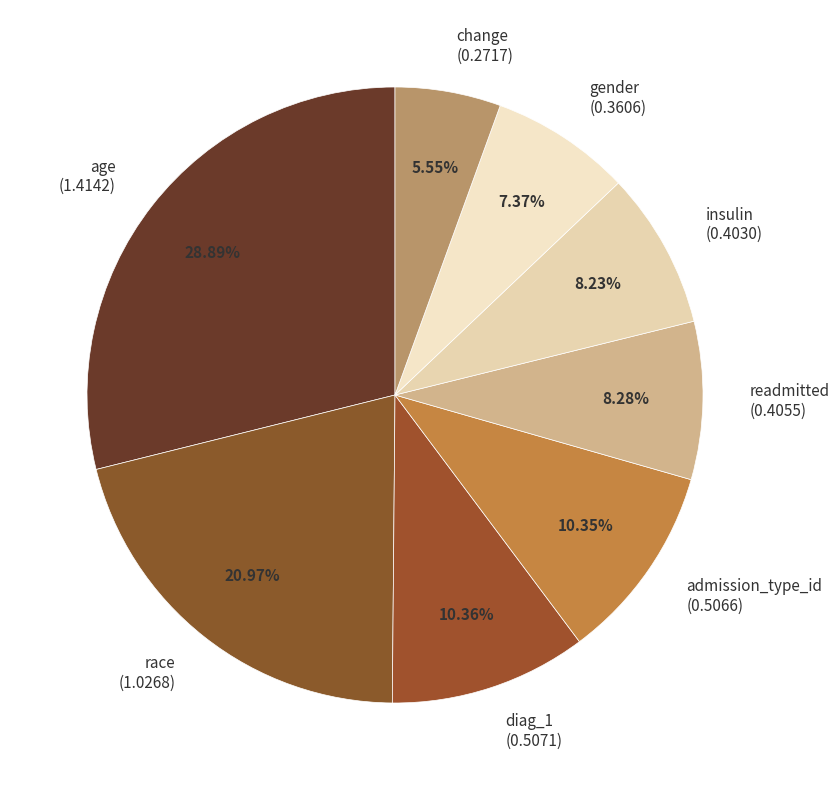

How many slices are in this pie chart?

8